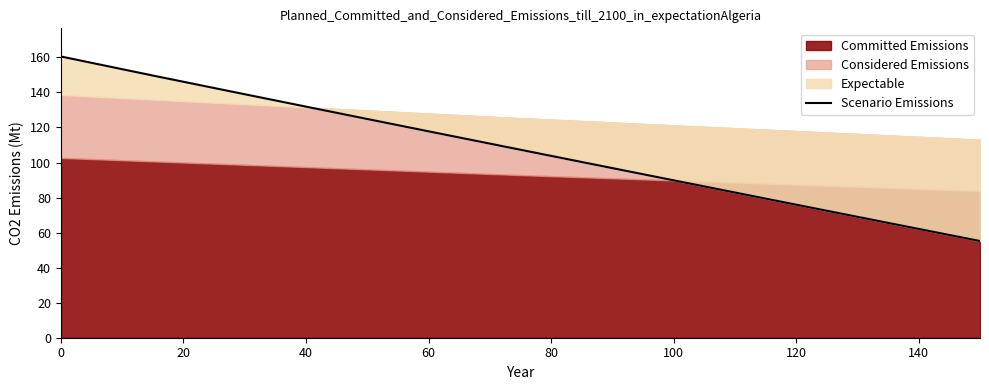

Does the chart display data point markers on the line(s)?

No